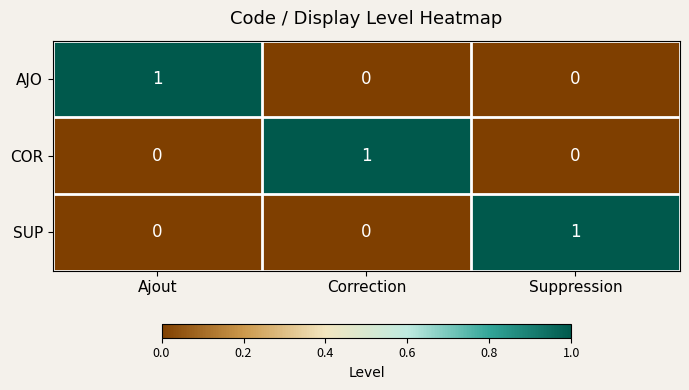

At which label does AJO reach its peak?

Ajout